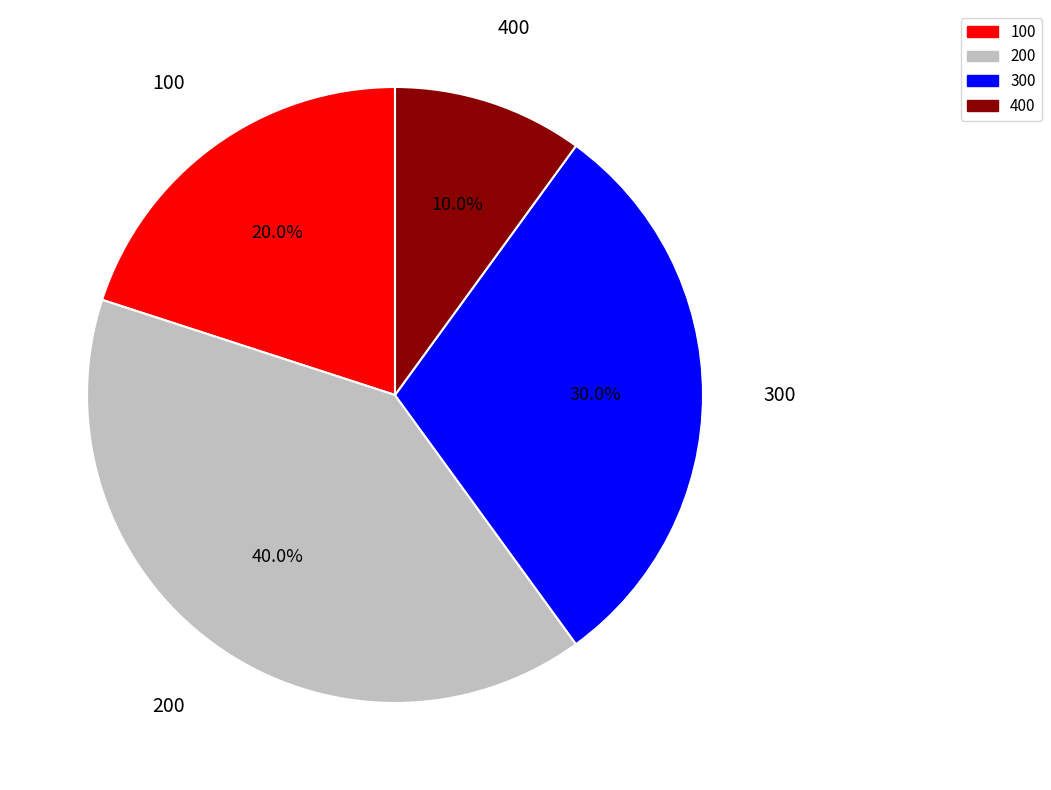

To the nearest percent, what percentage of the pie is 200?

40%